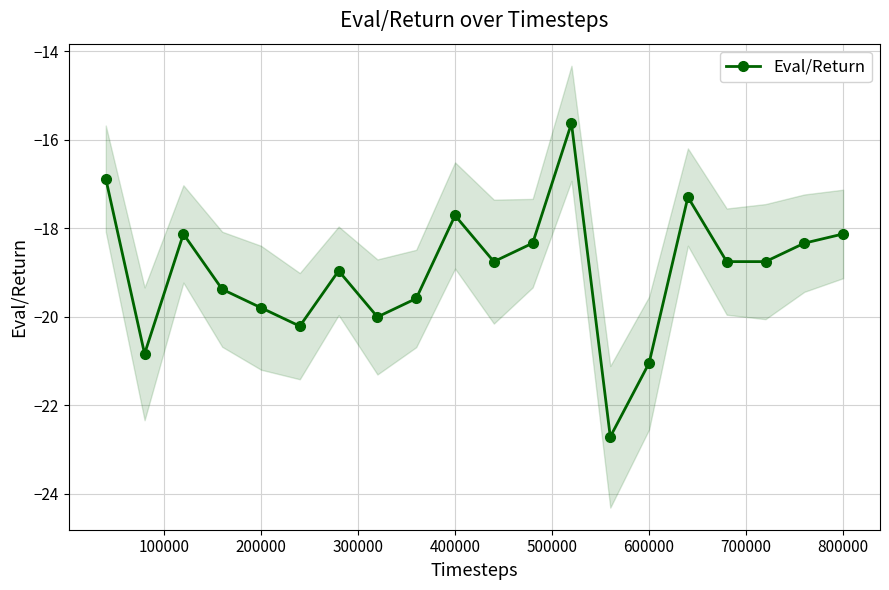

Reading left to right, list all the values displayed in this chart.

-16.9	-20.8	-18.1	-19.4	-19.8	-20.2	-19.0	-20.0	-19.6	-17.7	-18.8	-18.3	-15.6	-22.7	-21.0	-17.3	-18.8	-18.8	-18.3	-18.1